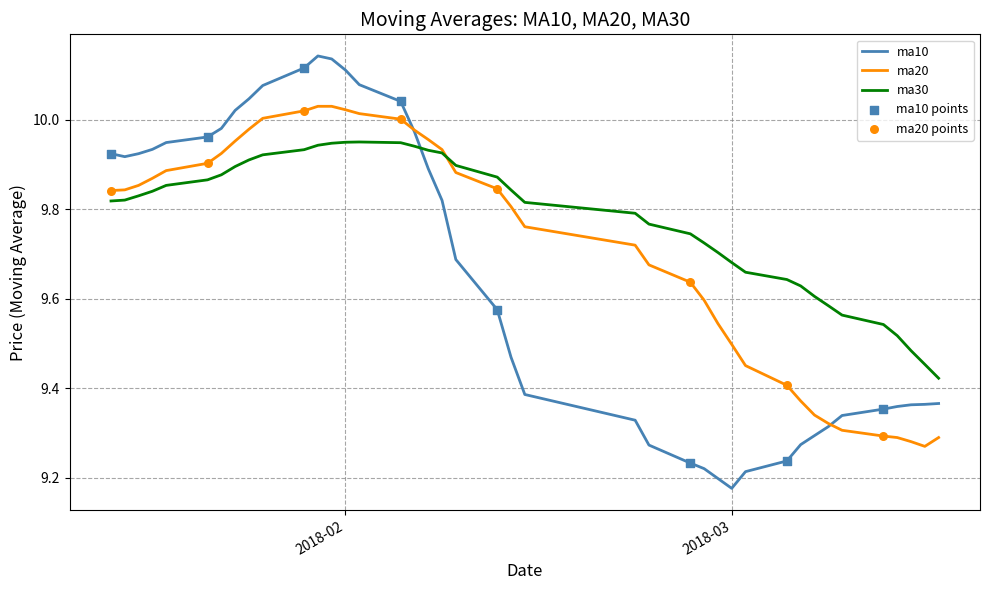

Which series has the largest total across all categories?

ma30